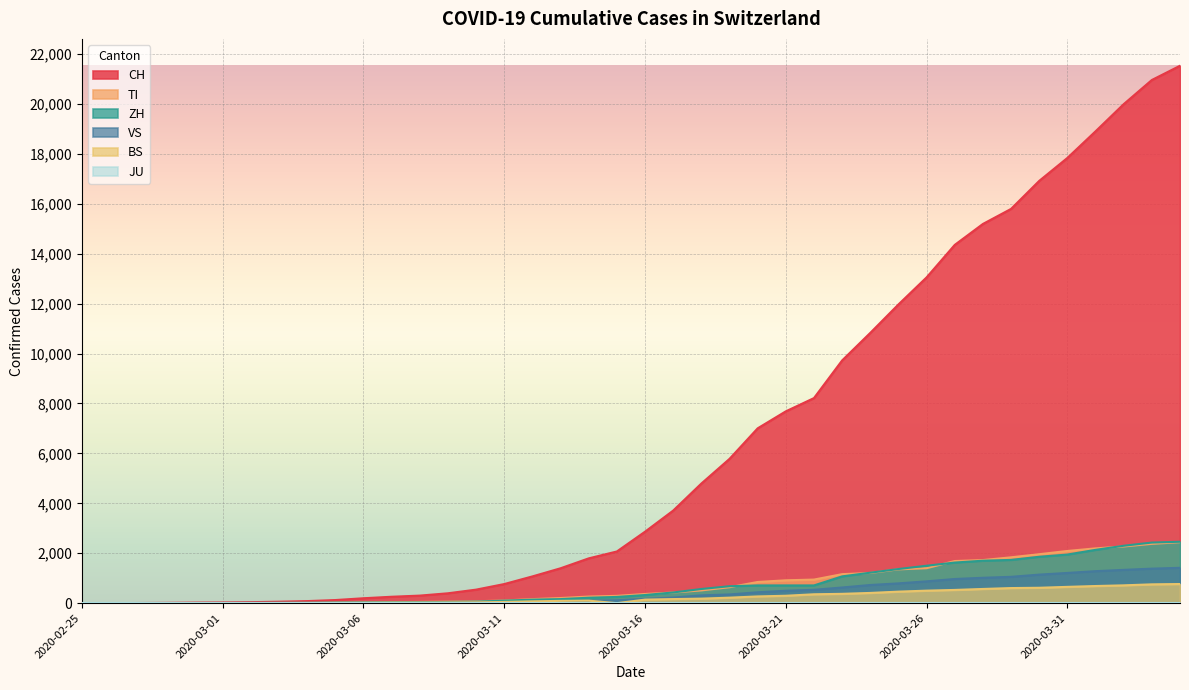

True or false: VS and CH cross at least once.

False